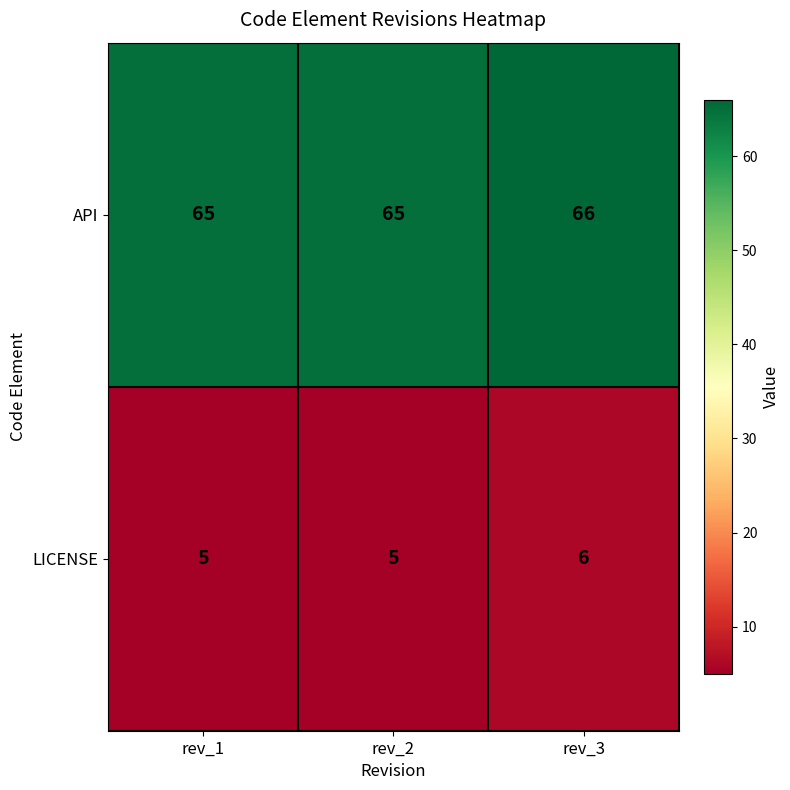

Reading right to left, transcribe all the data shown in this chart.

API: 66	65	65
LICENSE: 6	5	5